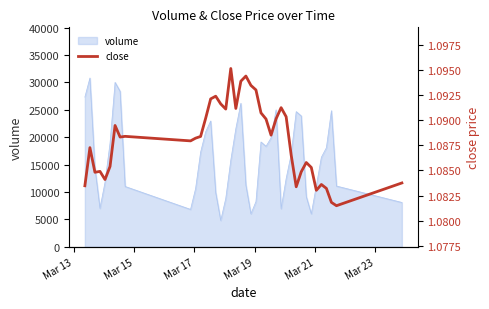

What is the maximum value shown in the chart?

1.1